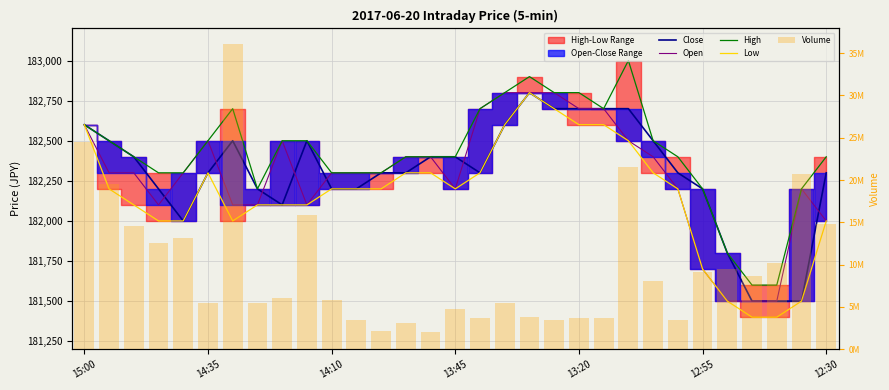

What value does the Volume series have at 28, to the nearest 50?

10162600